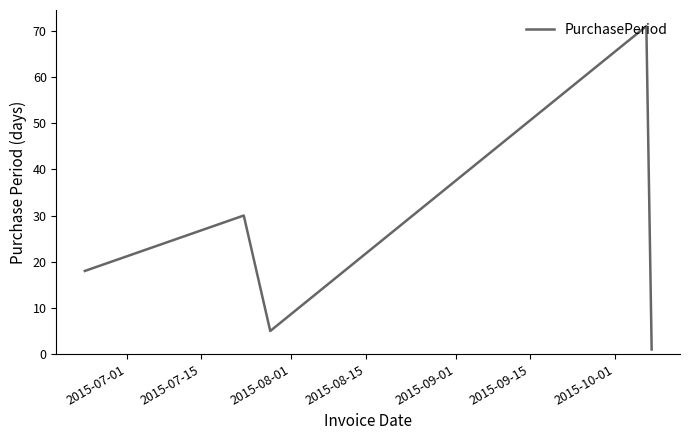

What is the maximum value shown in the chart?

71